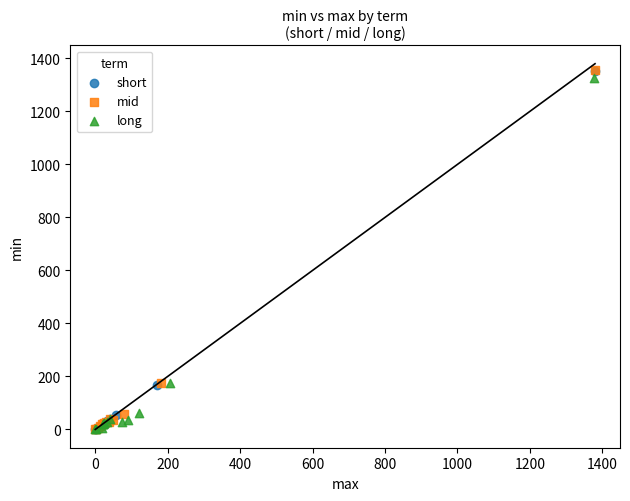

What are all the series names shown in the legend?

short, mid, long